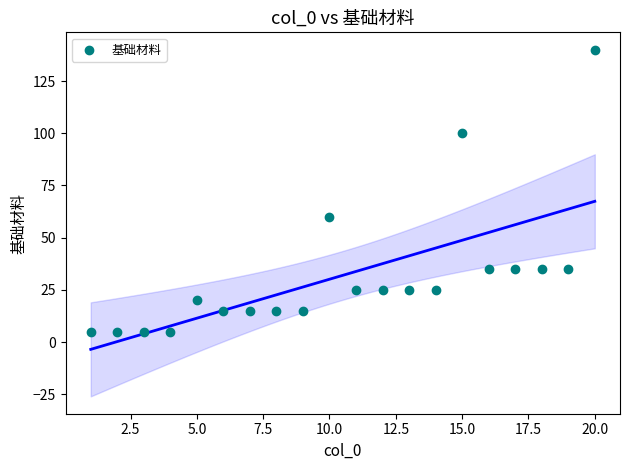

What is the range of X values (max minus min)?

19